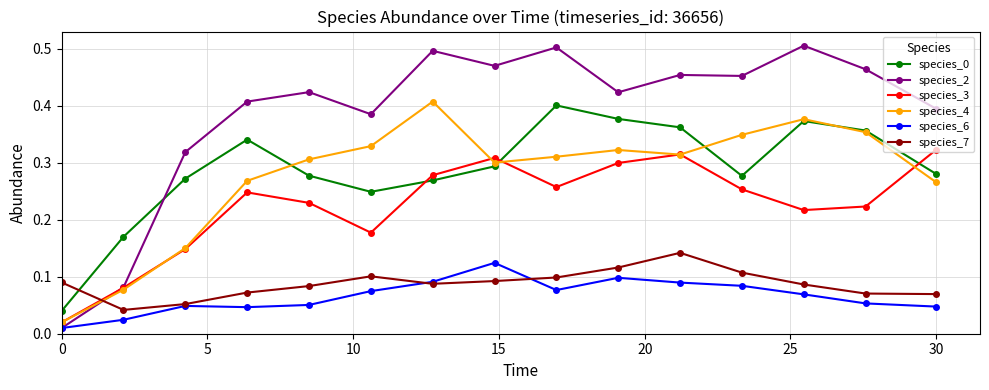

Which series has the widest spread of values?

species_2